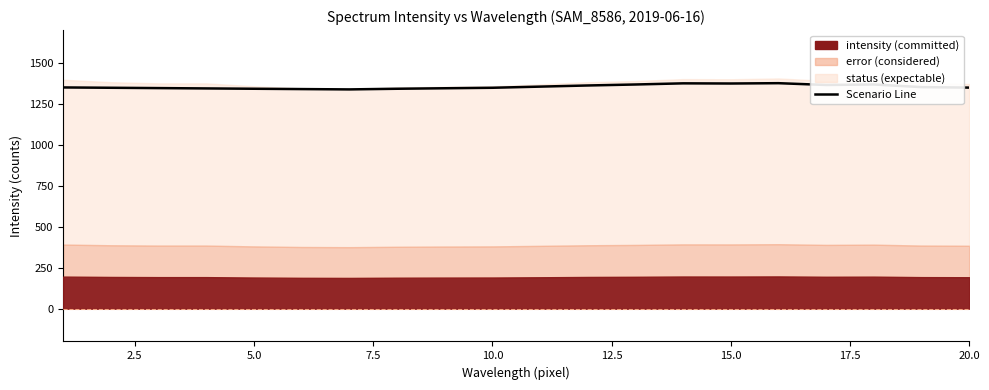

The chart shows a value of 2070 at 12.5. True or false?

False